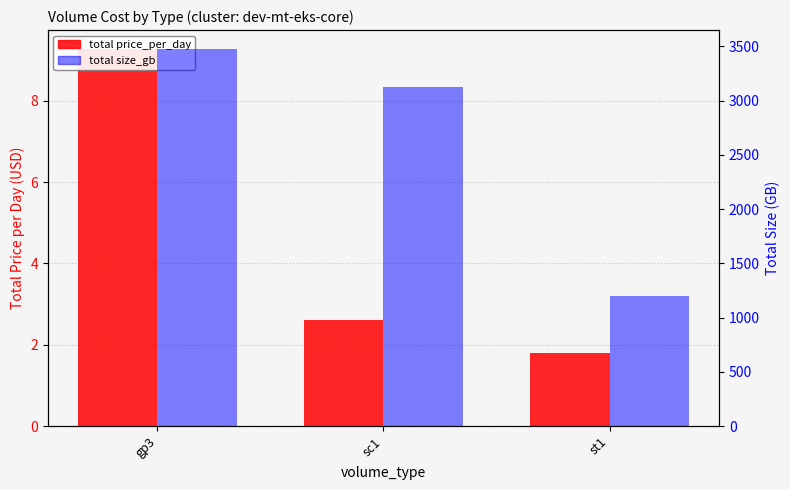

What is the difference between the maximum and minimum values in the total price_per_day series?

7.5